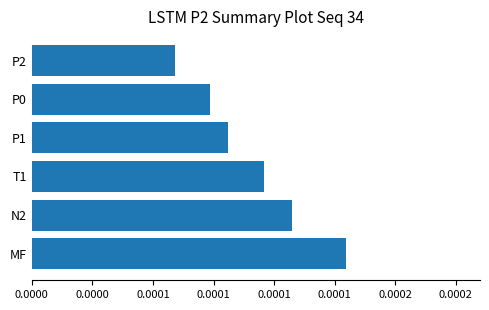

Are the bars horizontal?

Yes